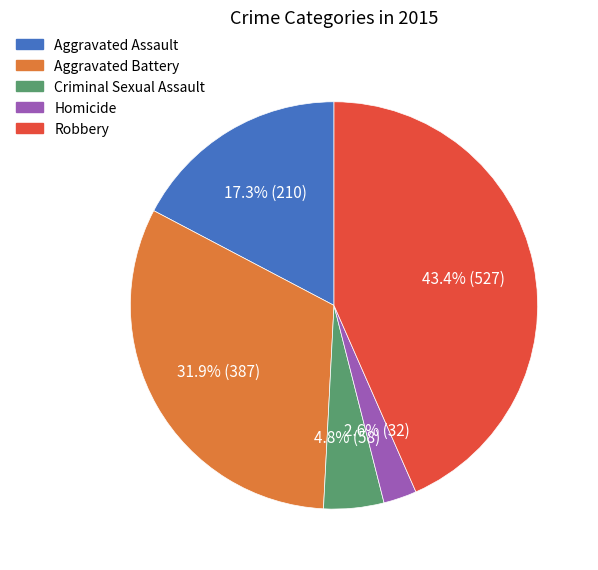

Is the sum of Criminal Sexual Assault and Aggravated Assault greater than half?

No